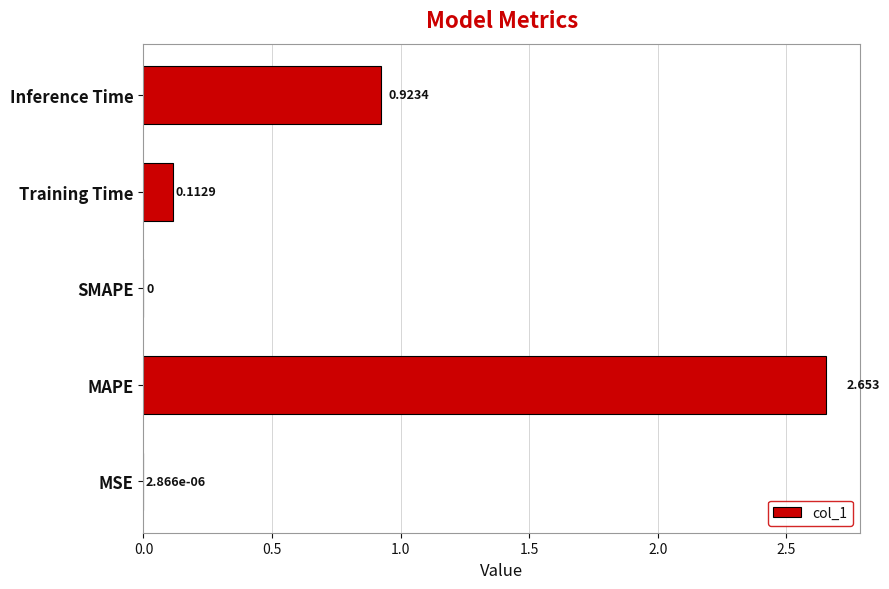

Which category has the highest value across all series?

MAPE